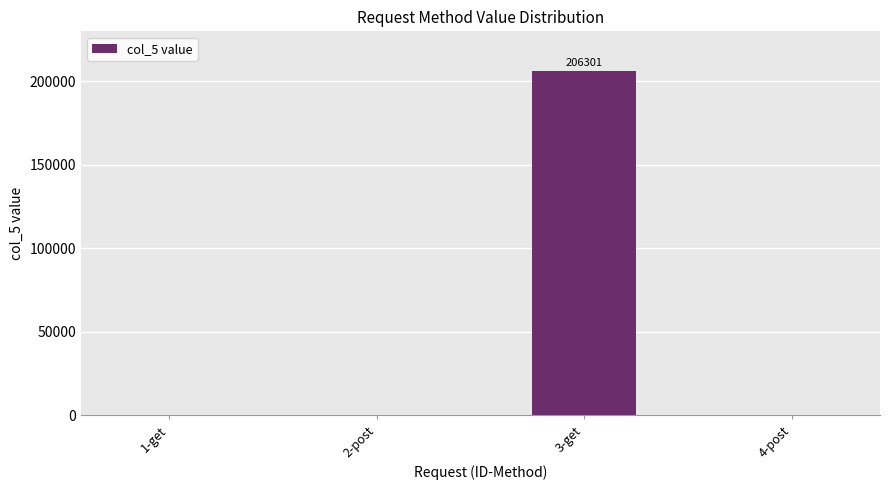

Is it true that the value at 3-get is 206301?

True